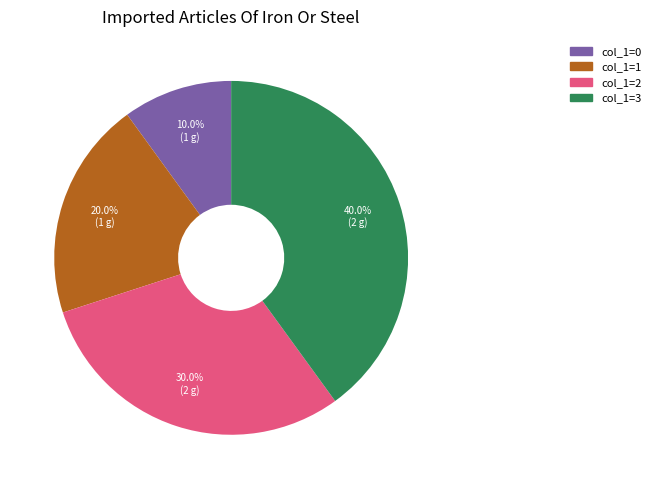

How many segments does this pie chart have?

4